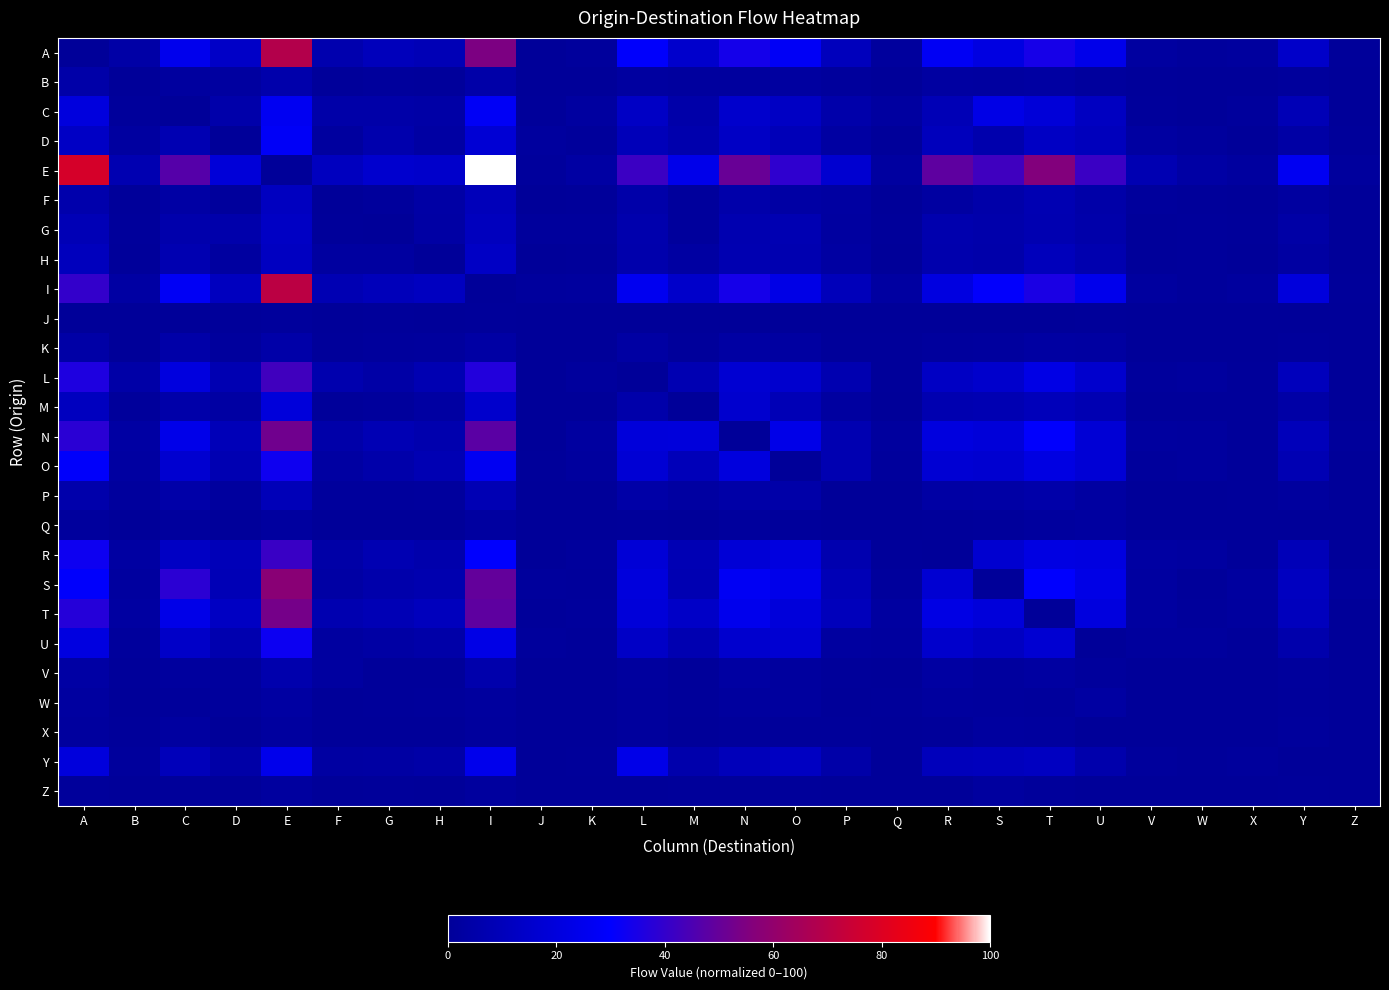

List the series in order of their peak value, lowest first.

J, Z, Q, X, W, K, B, V, P, F, G, H, M, Y, C, D, U, O, R, L, N, T, S, A, I, E